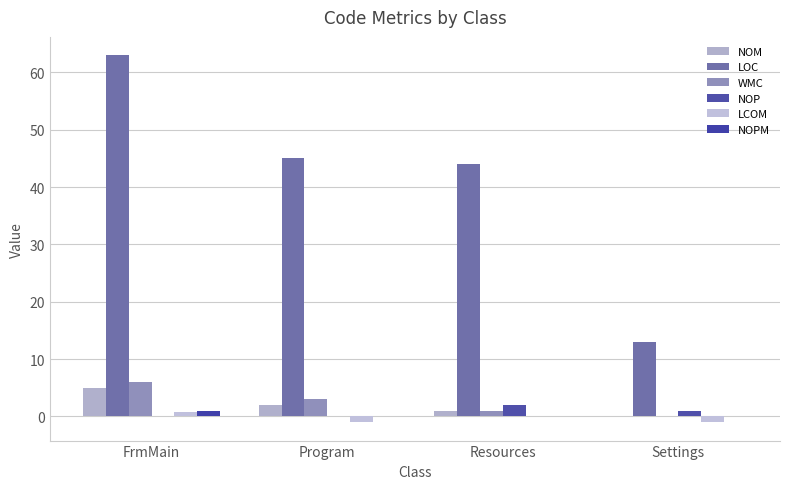

What are all the series names shown in the legend?

NOM, LOC, WMC, NOP, LCOM, NOPM